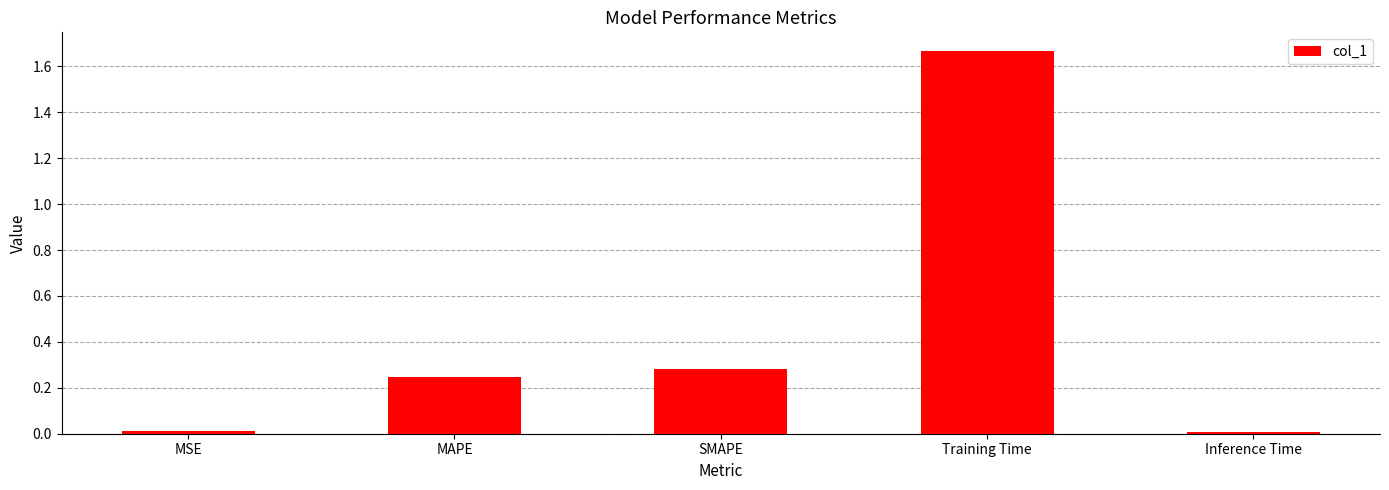

Is it true that the value at MAPE is 0.1?

False